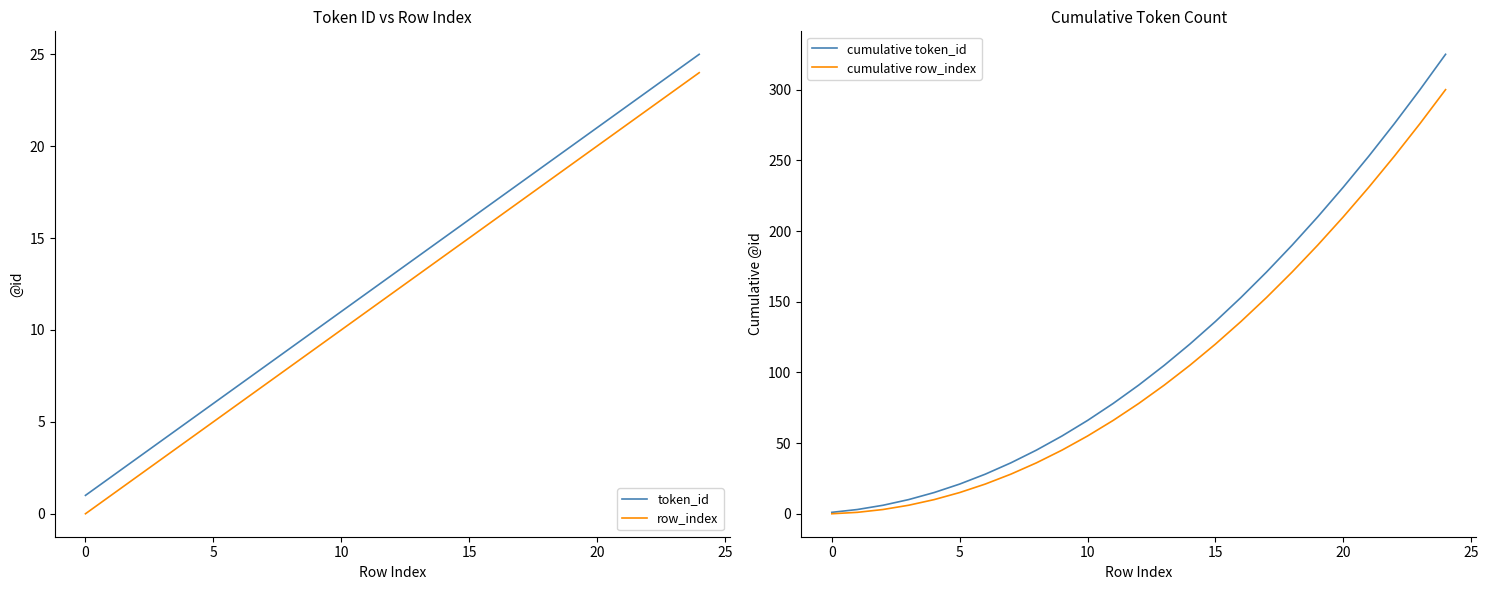

The row_index series shows 13 at 10. True or false?

False